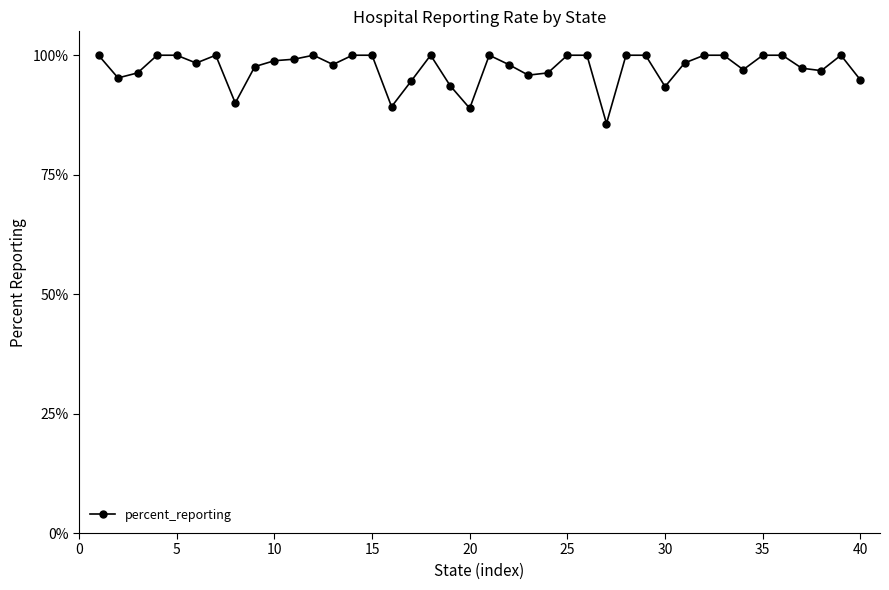

What is the sum of all values?

3893.4